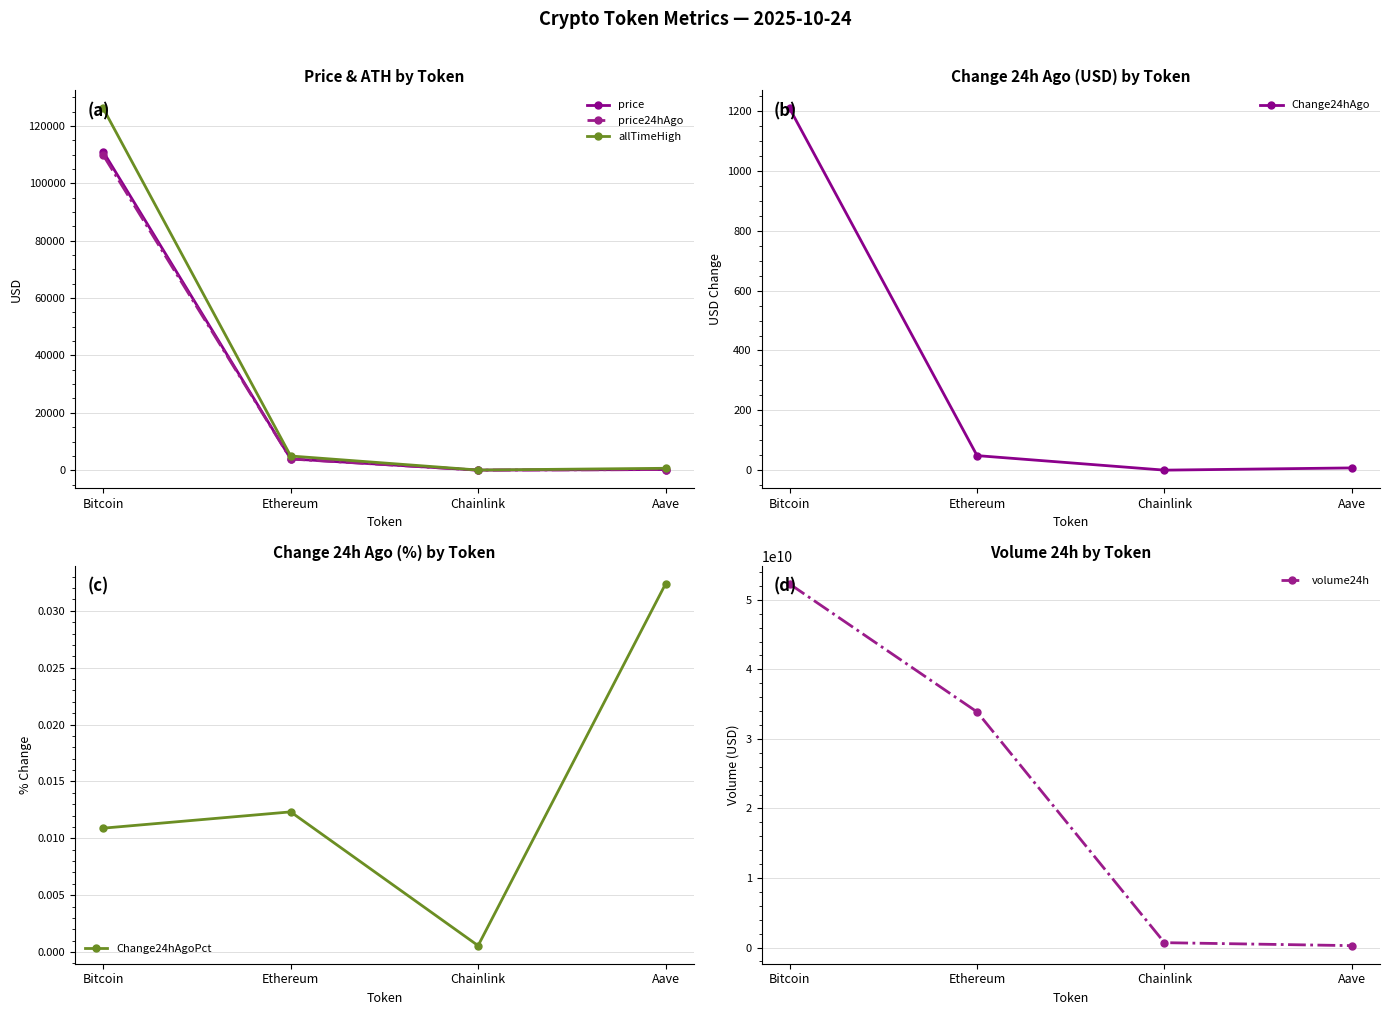

True or false: volume24h has more than 1 points higher than both neighbors.

False